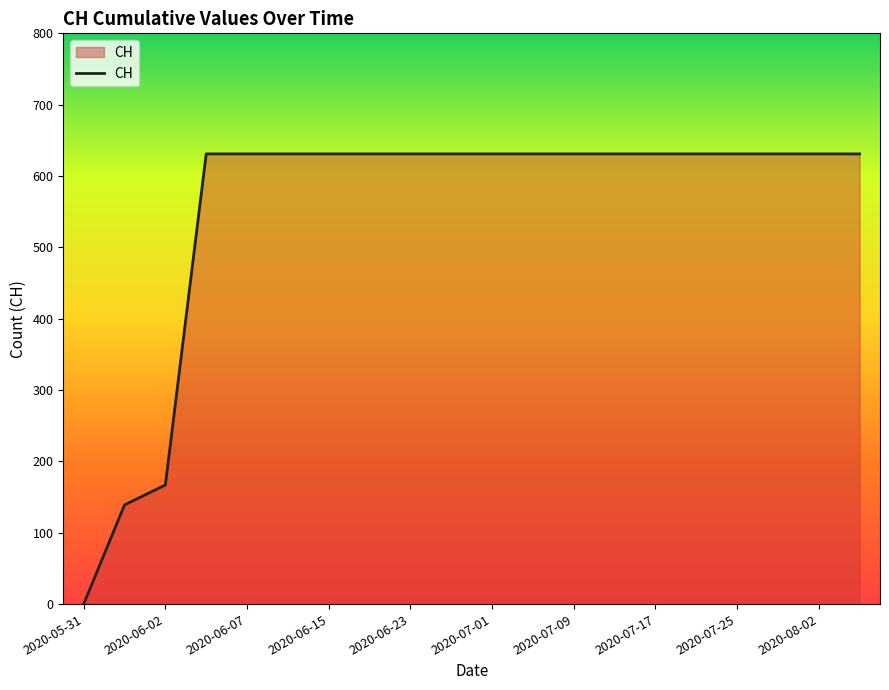

Reading left to right, what are all the values shown in this chart?

0	139	167	631	631	631	631	631	631	631	631	631	631	631	631	631	631	631	631	631